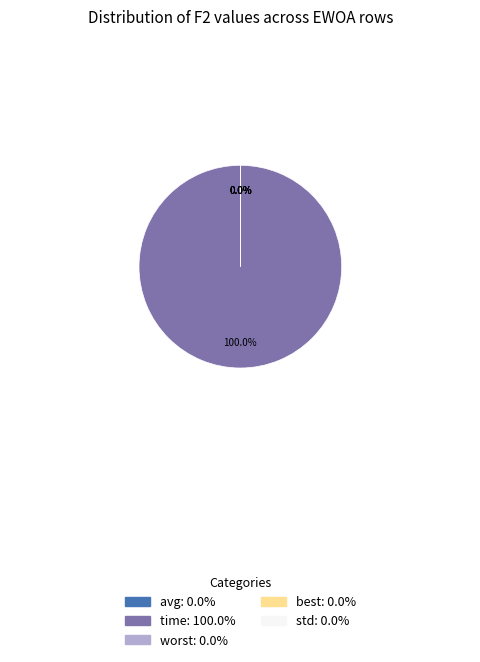

Is the sum of avg and time greater than half?

Yes